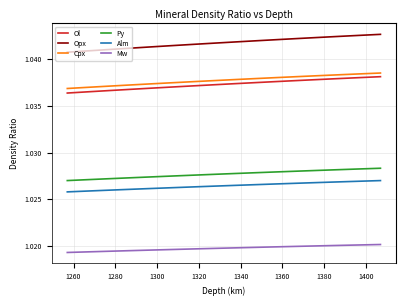

True or false: Py and Ol cross at least once.

False